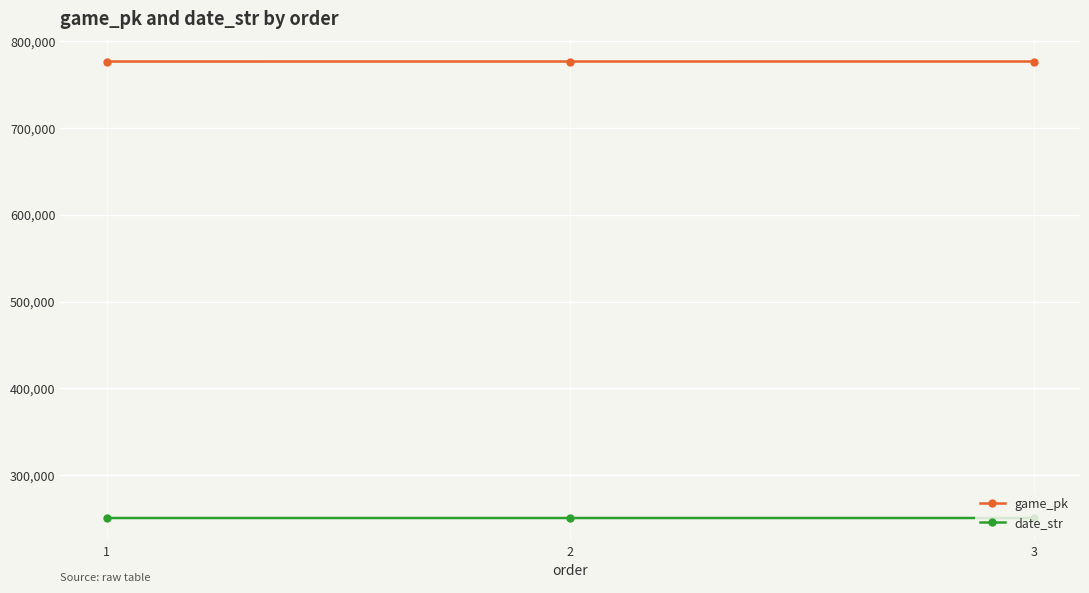

What is the average value of the game_pk series?

776543